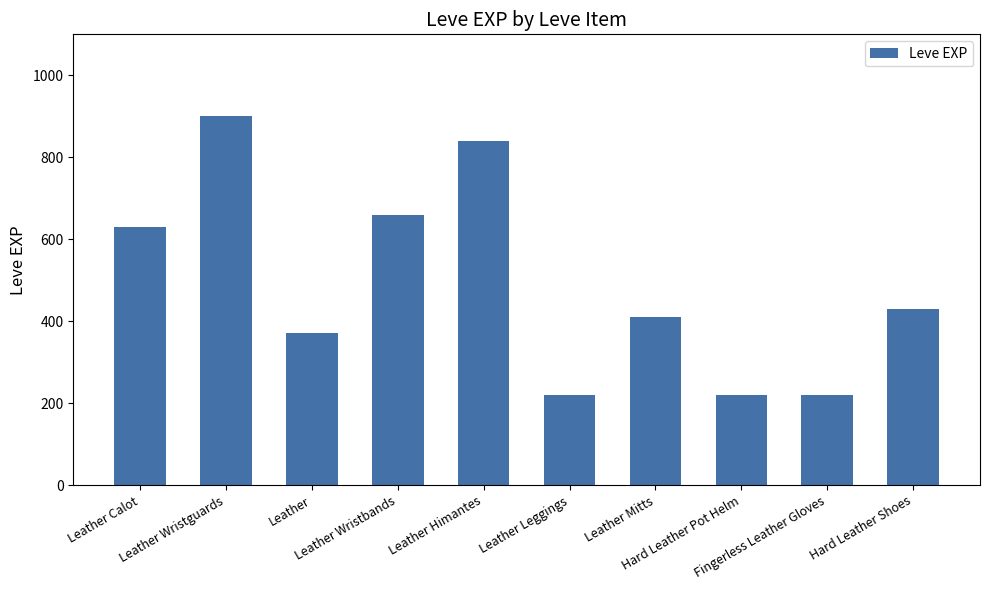

How many values are below 430?

5